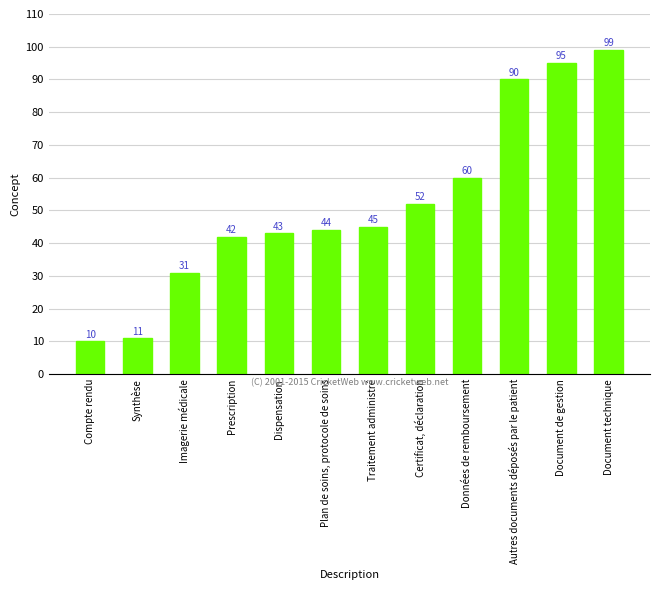

Read the value at Document technique, to the nearest 10.

100